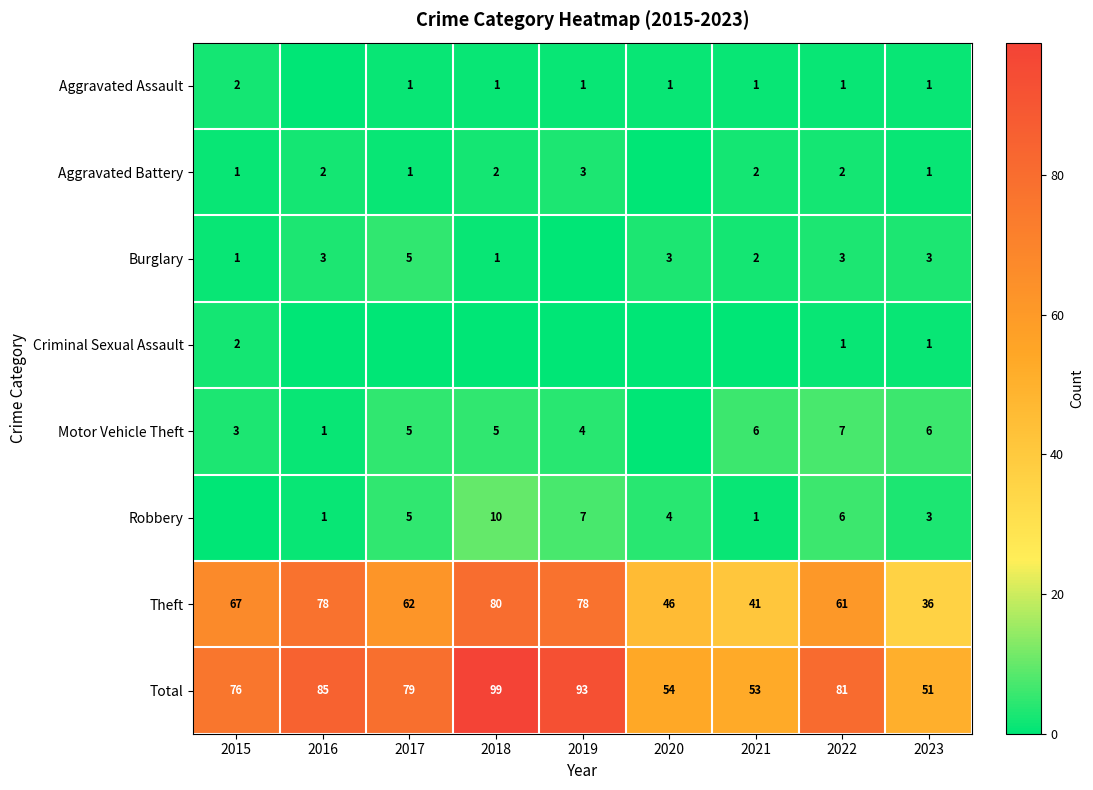

The Theft series shows 62 at 2017. True or false?

True